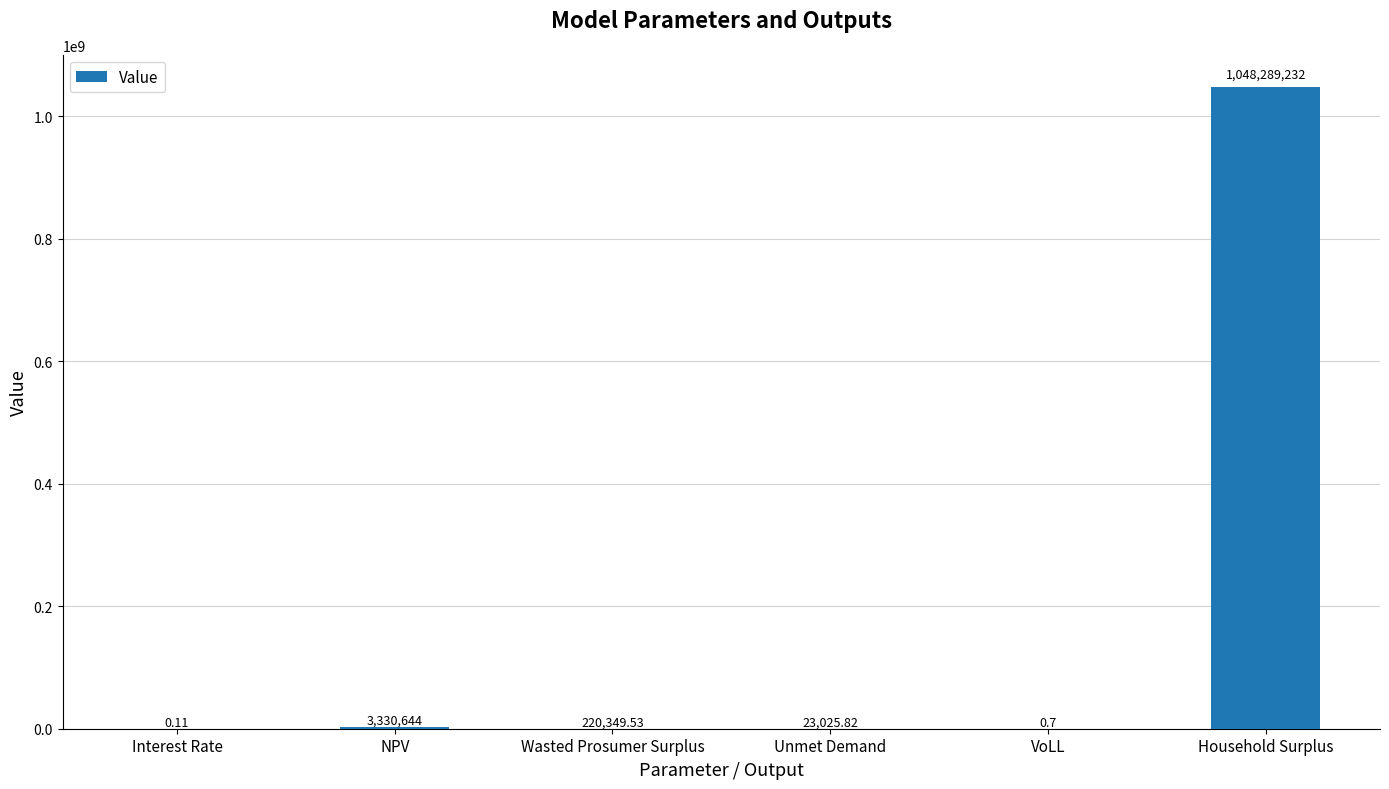

Between Unmet Demand and Wasted Prosumer Surplus, which is larger?

Wasted Prosumer Surplus